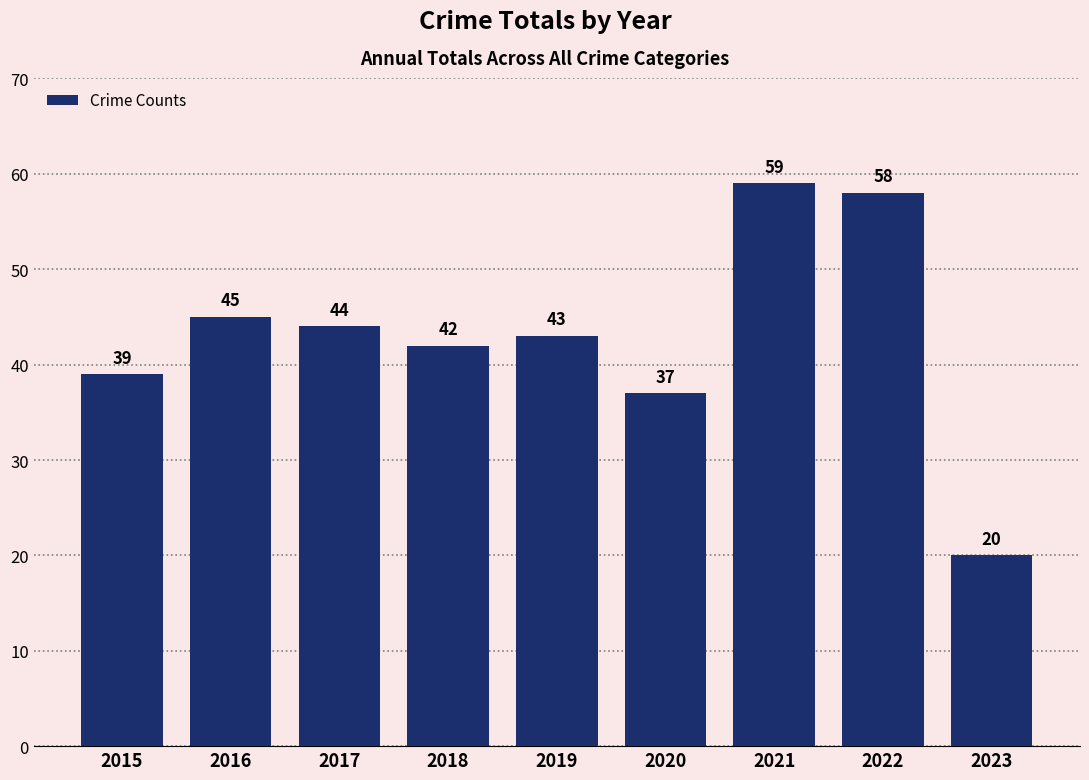

The chart shows a value of 39 at 2015. True or false?

True